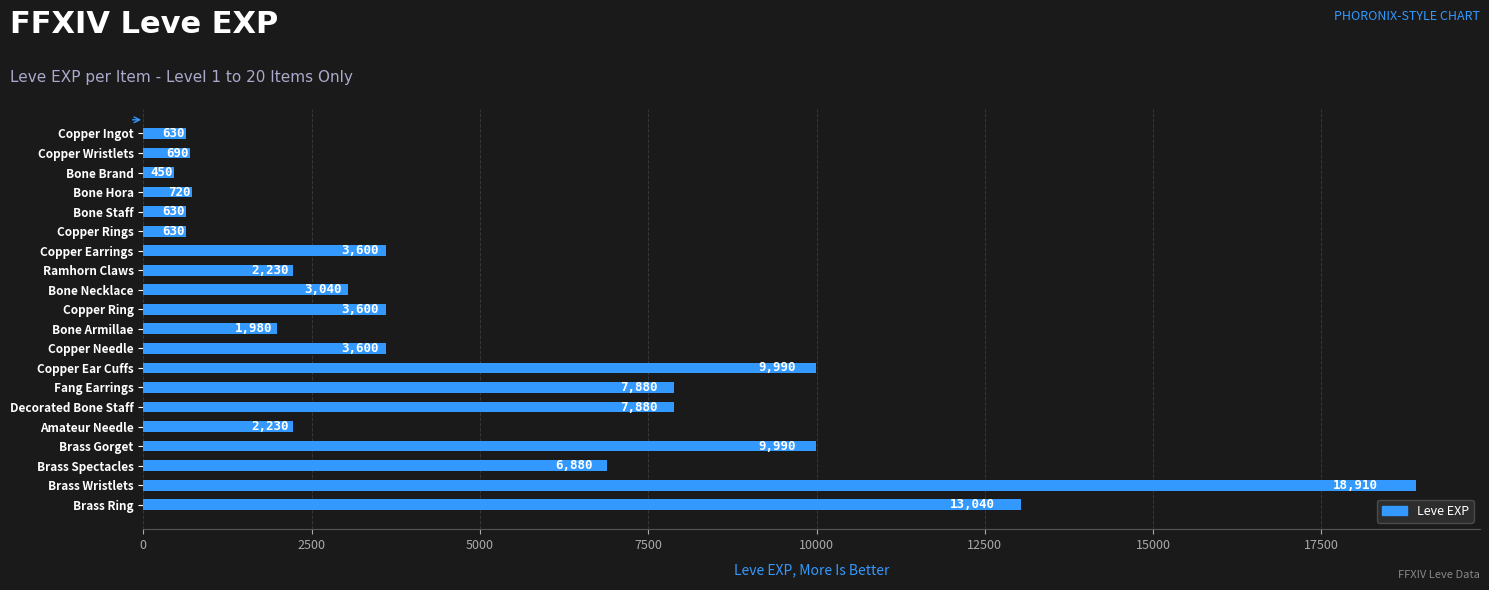

The value at Copper Ring is 921. True or false?

False